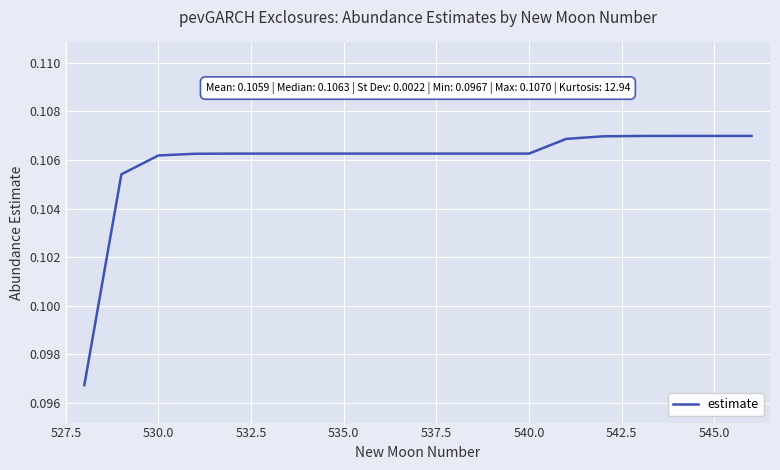

The chart shows a value of 0.2 at 545.0. True or false?

False